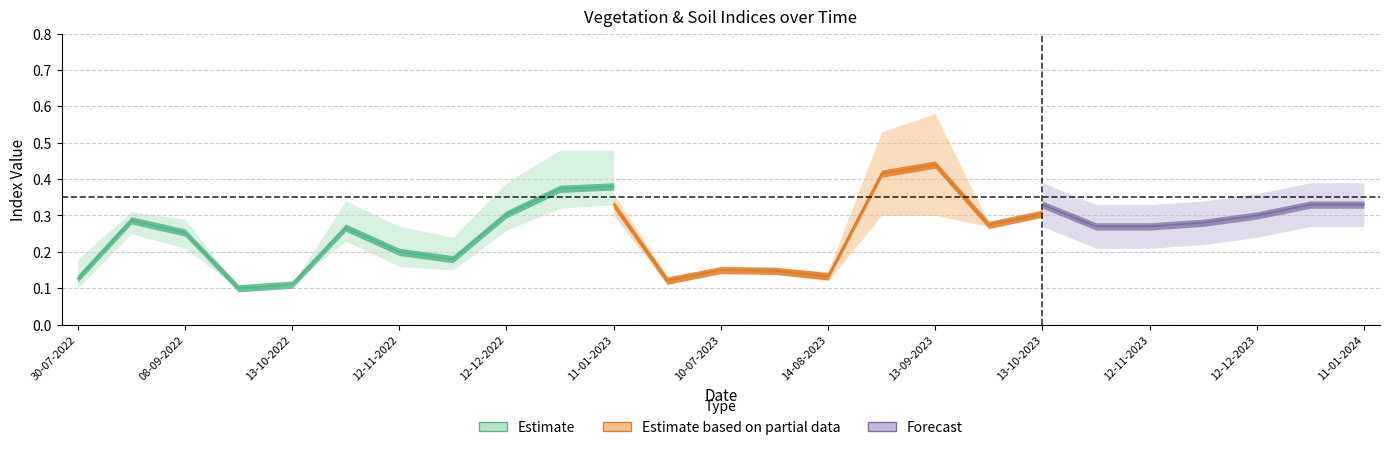

What is the minimum value for ndvi?

0.1